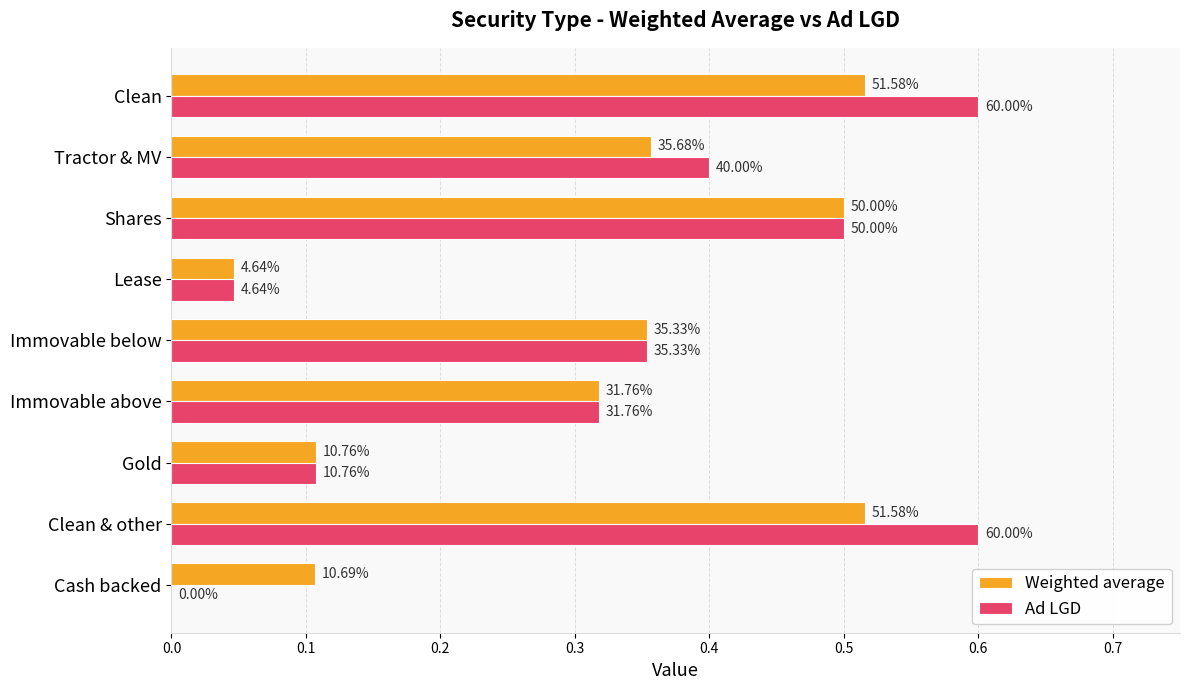

What are all the series names shown in the legend?

Weighted average, Ad LGD